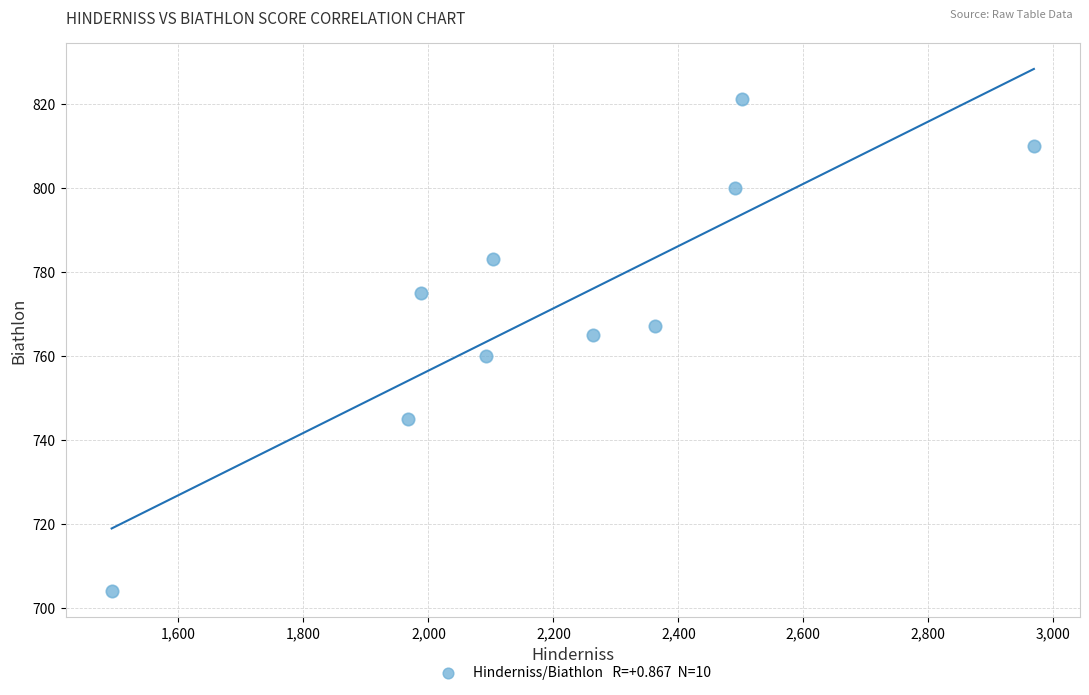

What is the average Y value?

773